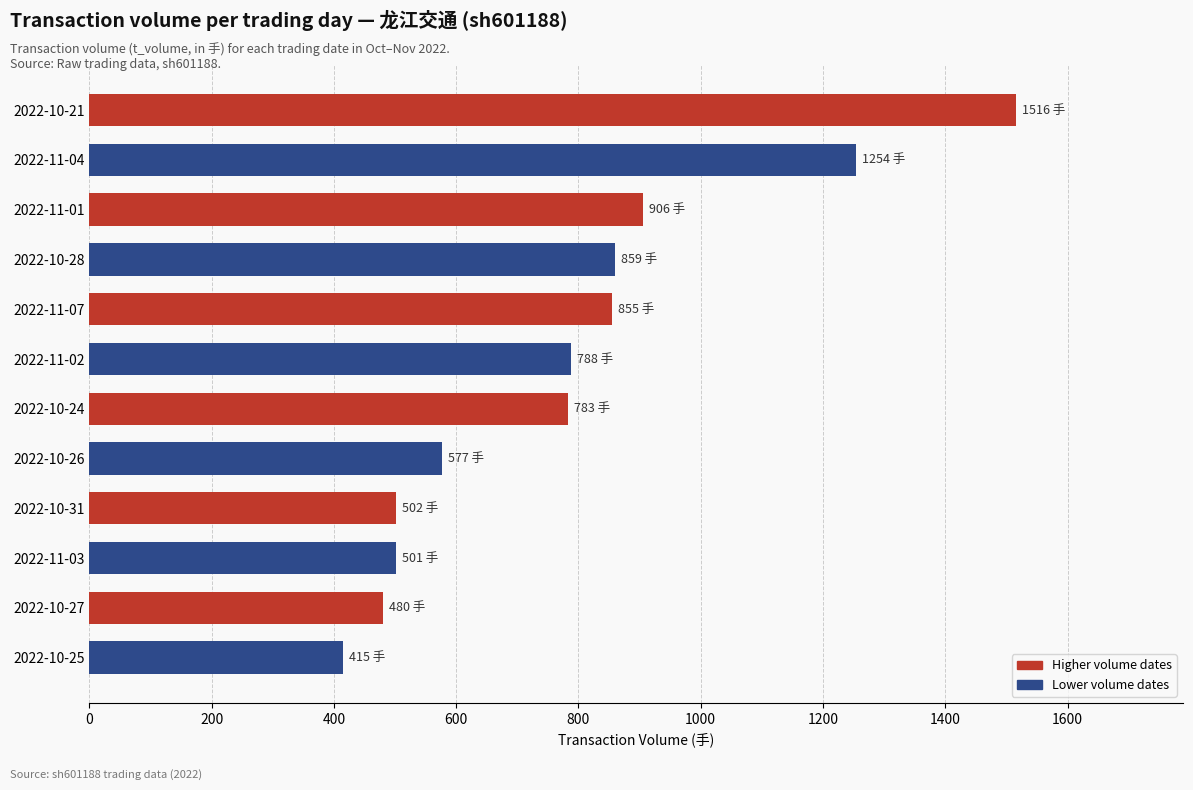

Approximately how many times larger is the value at 2022-10-27 compared to 2022-11-07?

0.6